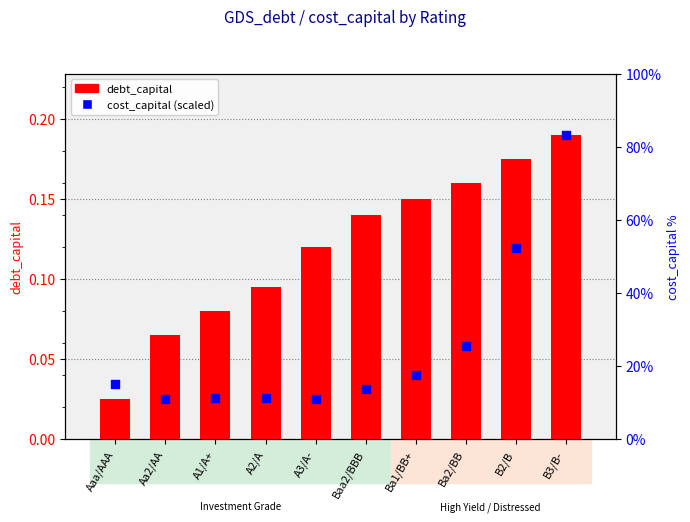

At how many categories does at least one series exceed 0?

10